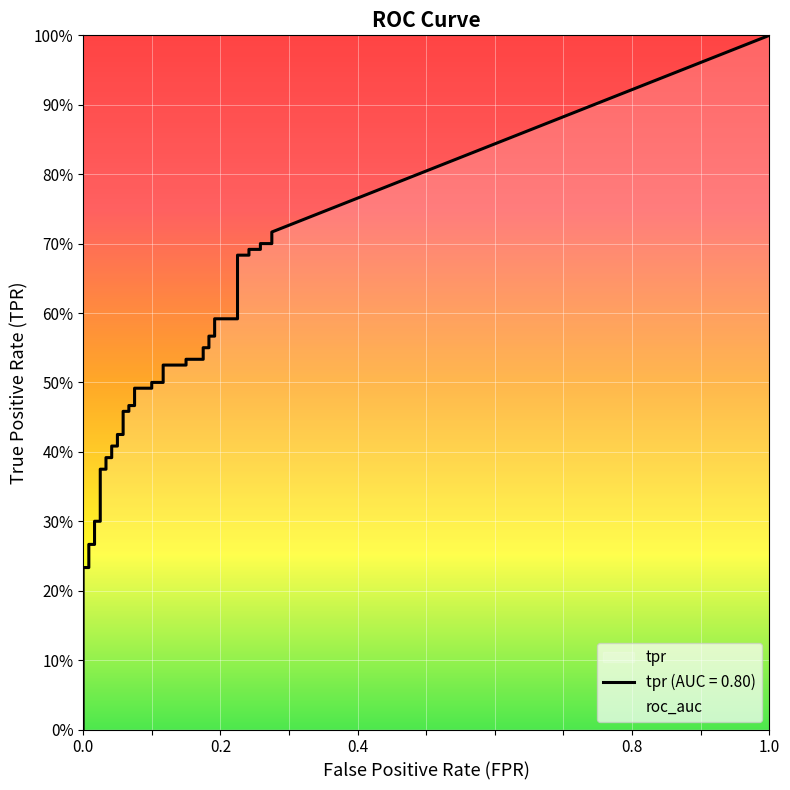

Reading left to right, list all the values displayed in this chart.

fpr: fpr=0.0	tpr=0.0	2=0.0	3=0.0	4=0.0	5=0.0	6=0.0	7=0.0	8=0.0	9=0.0	10=0.0	11=0.0	12=0.1	13=0.1	14=0.1	15=0.1	16=0.1	17=0.1	18=0.1	19=0.1	20=0.1	21=0.1	22=0.1	23=0.1	24=0.1	25=0.1	26=0.2	27=0.2	28=0.2	29=0.2	30=0.2	31=0.2	32=0.2	33=0.2	34=0.2	35=0.2	36=0.3	37=0.3	38=0.3	39=0.3
tpr: fpr=0.1	tpr=0.2	2=0.2	3=0.3	4=0.3	5=0.3	6=0.3	7=0.4	8=0.4	9=0.4	10=0.4	11=0.4	12=0.4	13=0.4	14=0.4	15=0.5	16=0.5	17=0.5	18=0.5	19=0.5	20=0.5	21=0.5	22=0.5	23=0.5	24=0.5	25=0.5	26=0.5	27=0.6	28=0.6	29=0.6	30=0.6	31=0.6	32=0.6	33=0.7	34=0.7	35=0.7	36=0.7	37=0.7	38=0.7	39=0.7